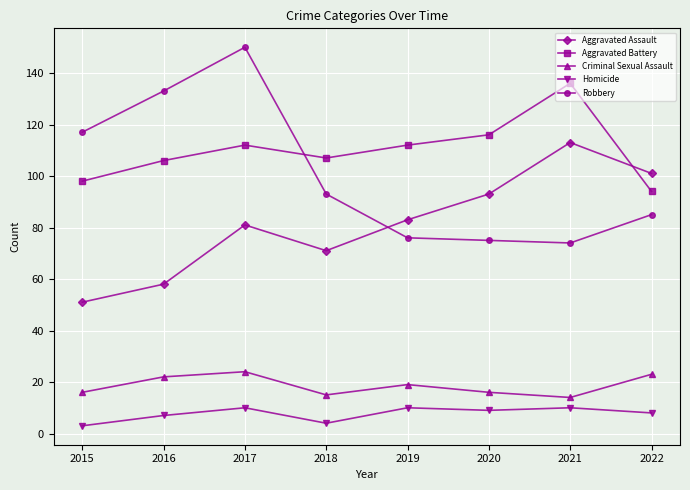

What is the average value of the Aggravated Battery series?

110